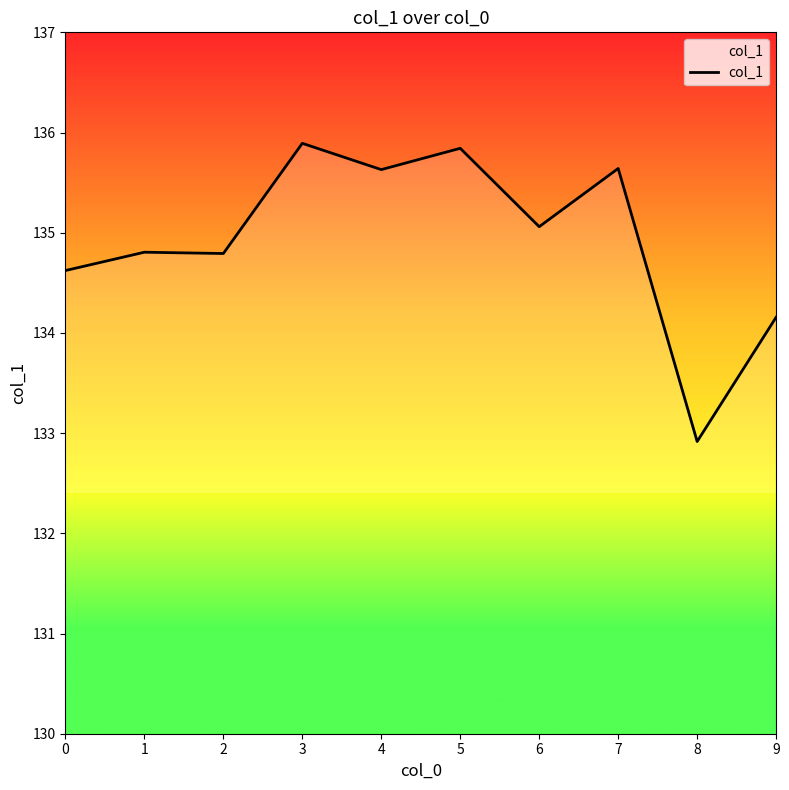

Is it true that the value at 5 is 200.4?

False